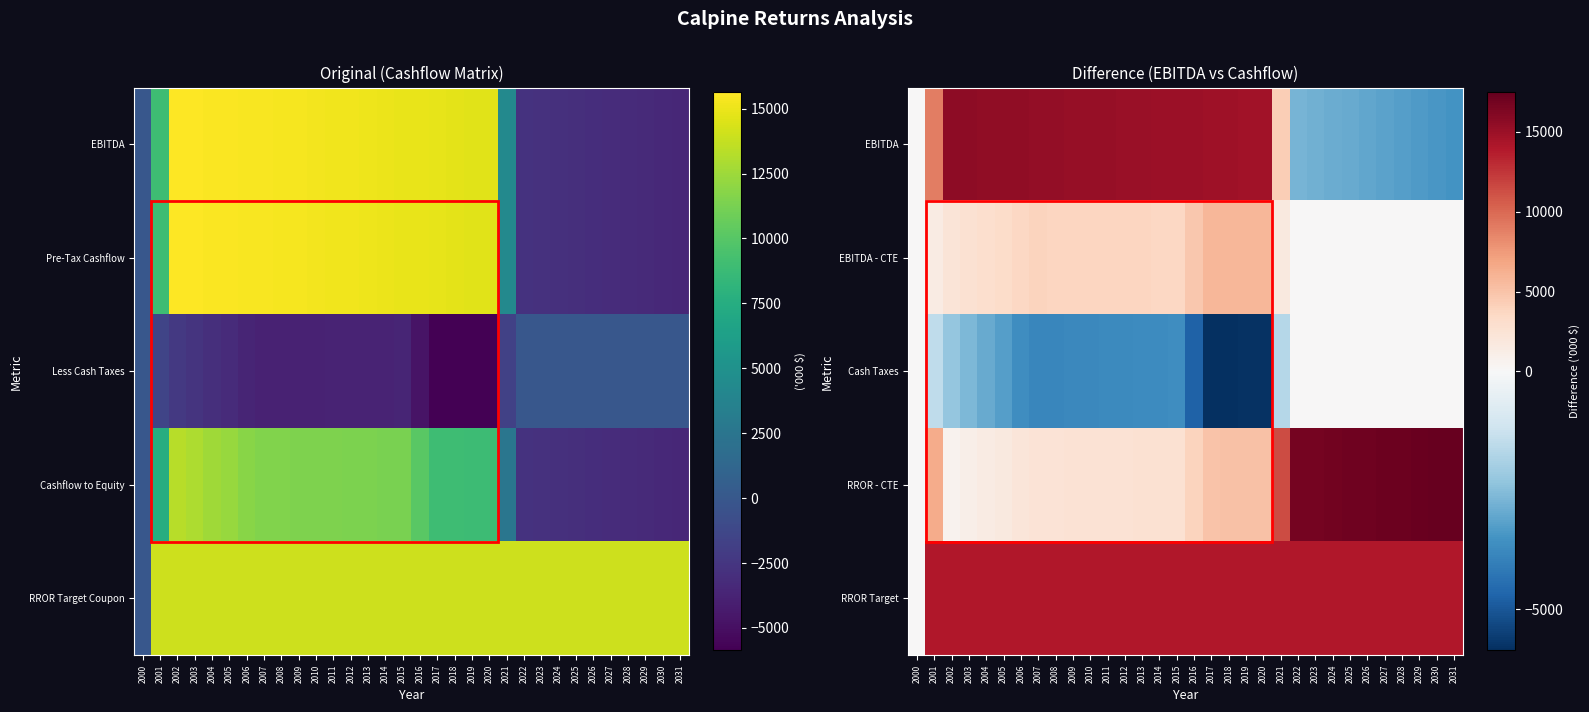

How many values in RROR Target are above zero?

31